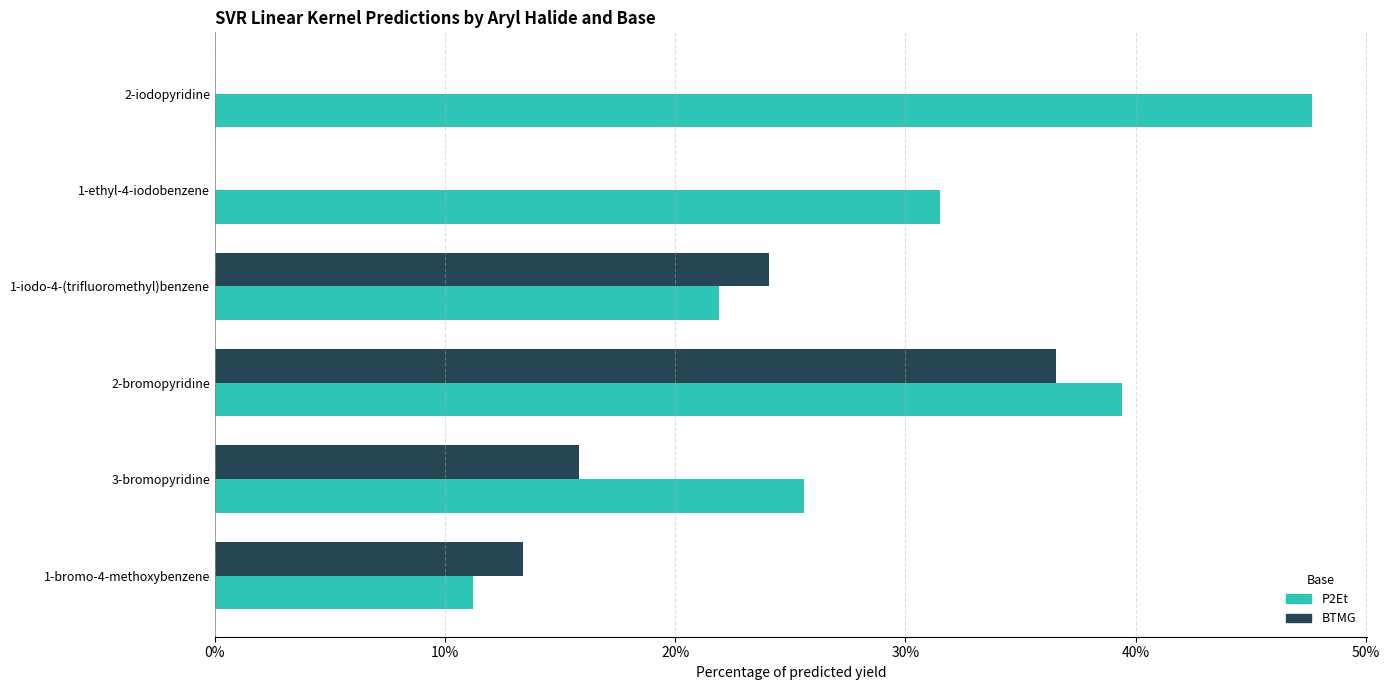

At which label is BTMG closest to 18?

3-bromopyridine